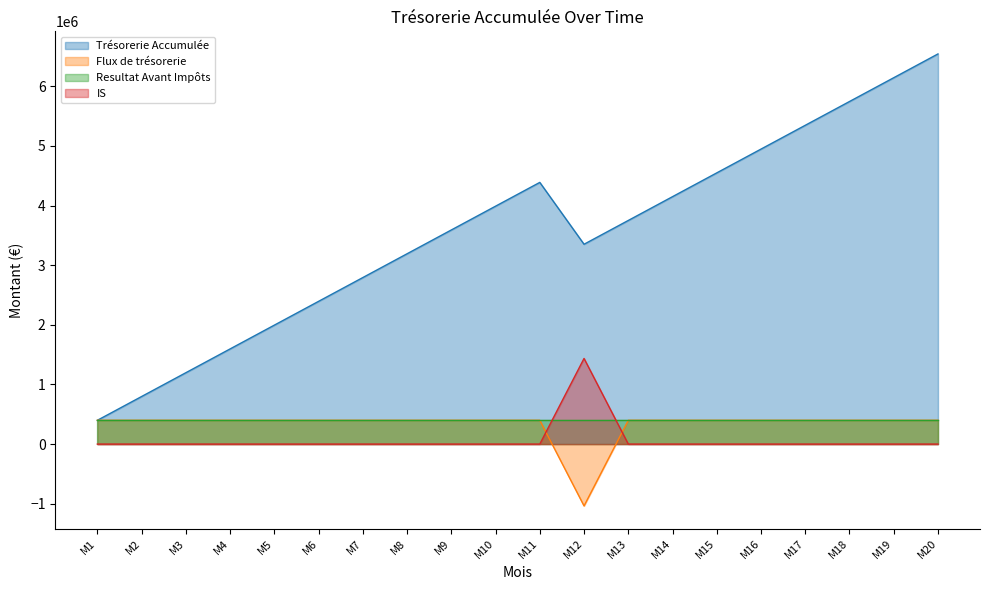

What is the total value across all series at M7?

3591000